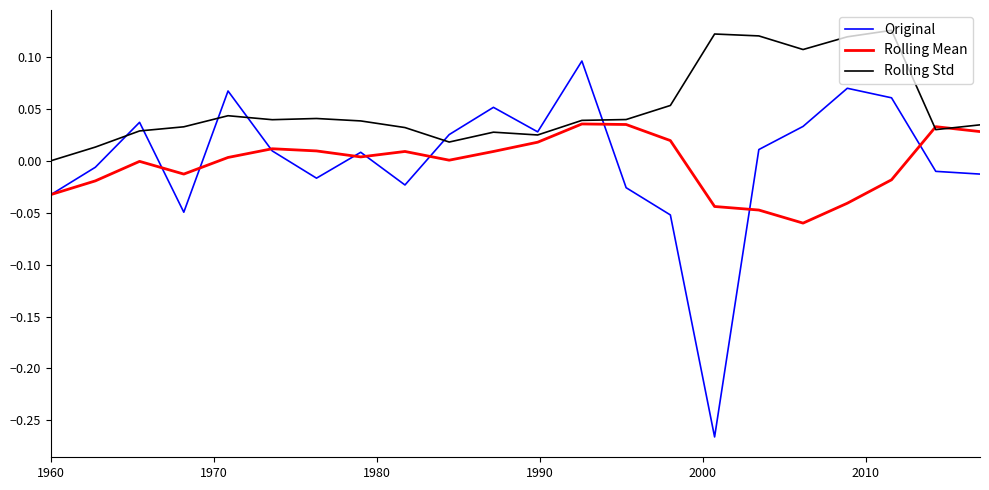

Which series has the largest total across all categories?

Rolling Std